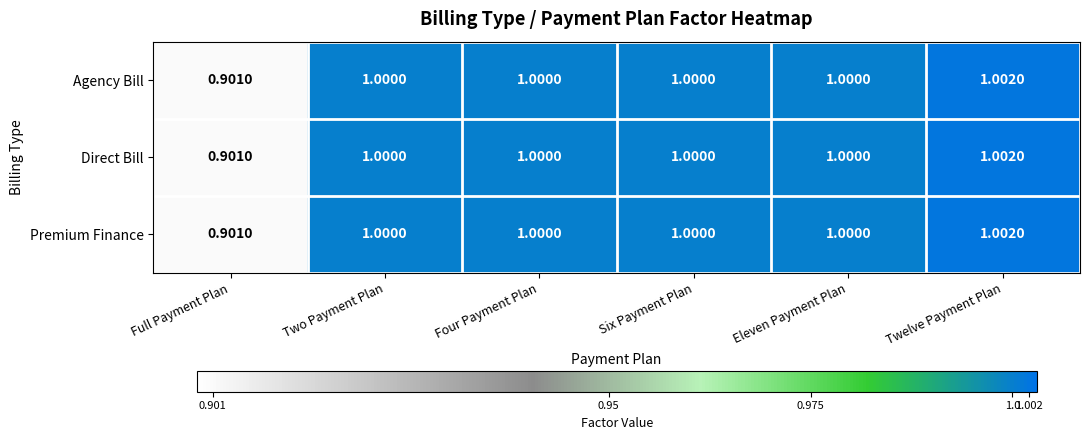

Which category has the highest value across all series?

Twelve Payment Plan